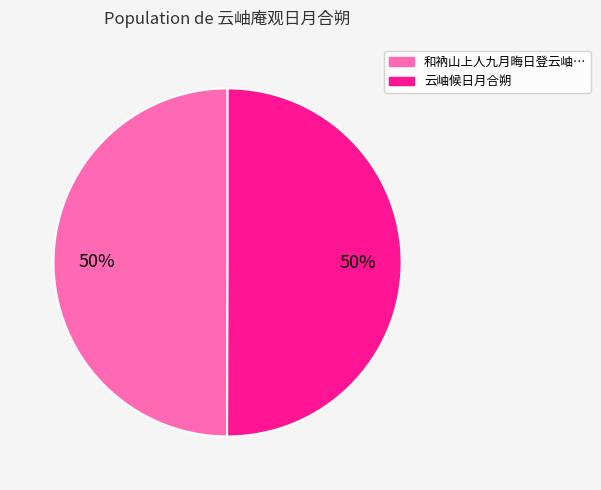

To the nearest percent, what is the average slice percentage?

50%